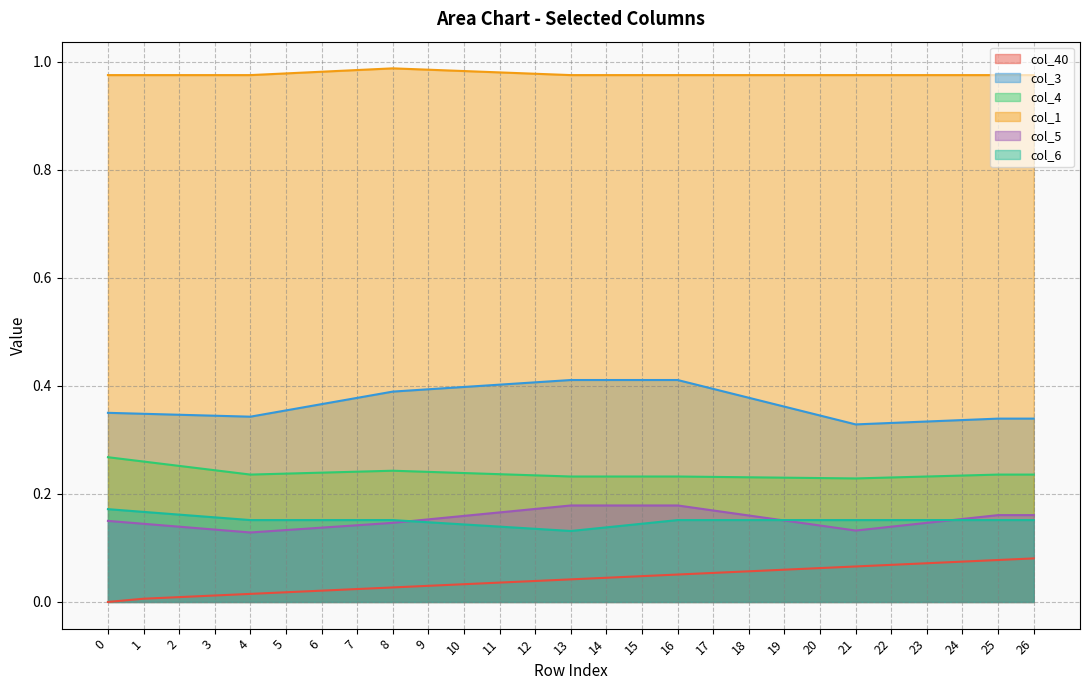

Which series ends up on top after the final intersection of col_6 and col_5?

col_5